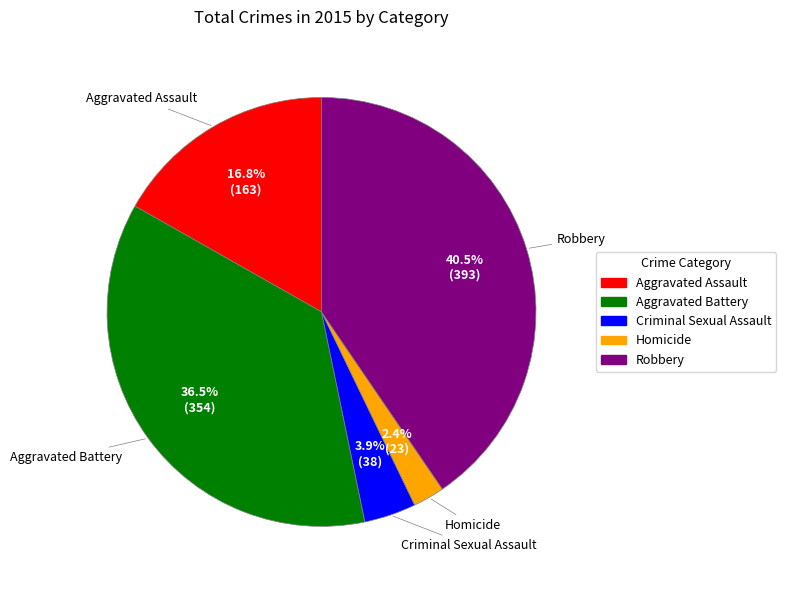

Do Criminal Sexual Assault and Aggravated Assault together represent more than half of the pie?

No